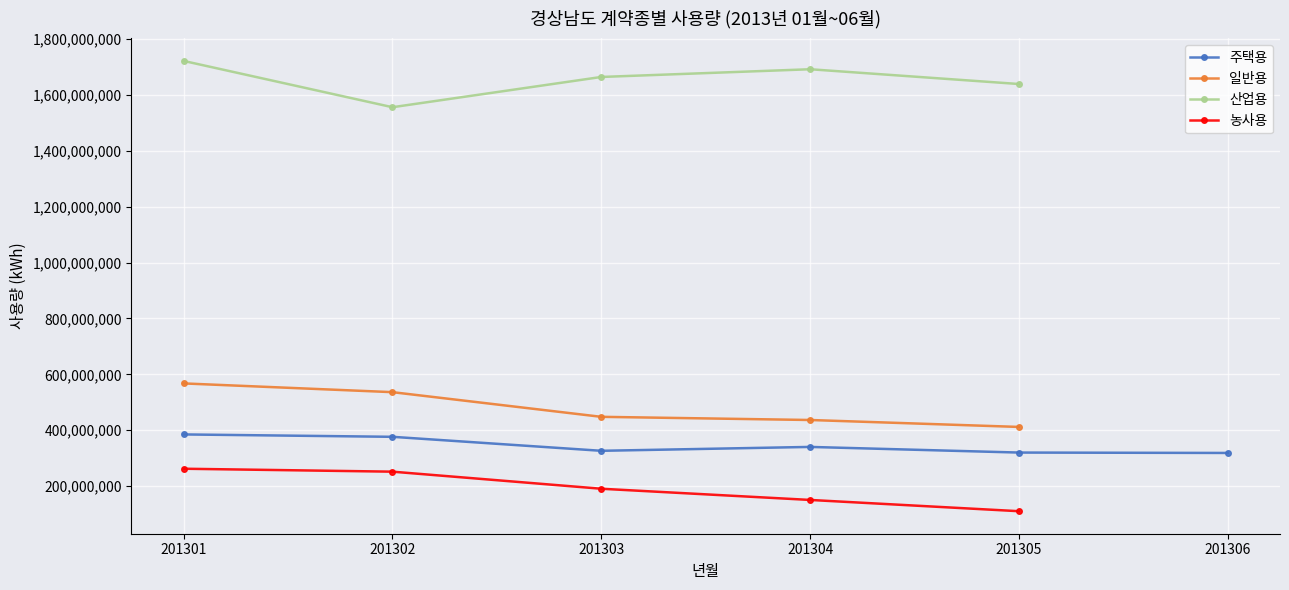

Reading left to right, transcribe all the data shown in this chart.

주택용: 384837769	376316991	326251425	340130682	319945735	318546018
일반용: 567423659	536124618	447836897	436485507	411633396	0
산업용: 1721566403	1555859586	1664143834	1691782280	1638871663	0
농사용: 262077852	251568590	190453034	150373315	110067189	0